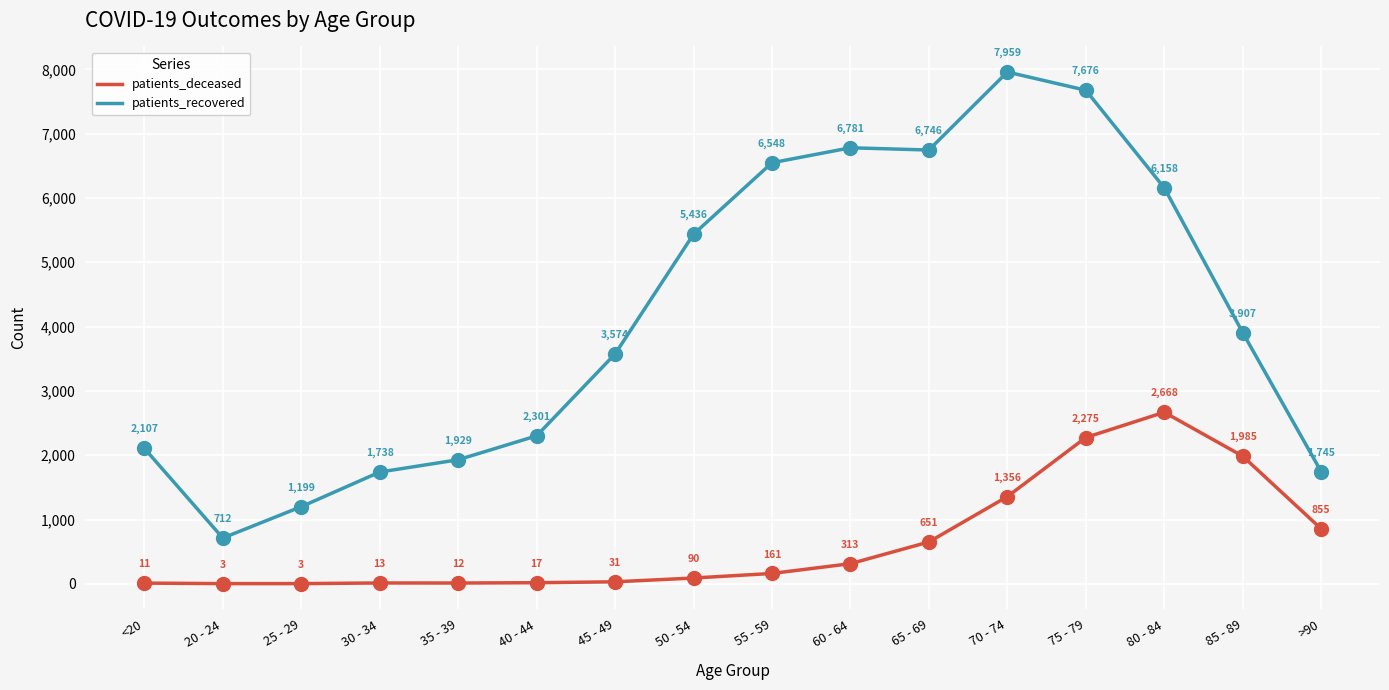

Which series has the widest spread of values?

patients_recovered